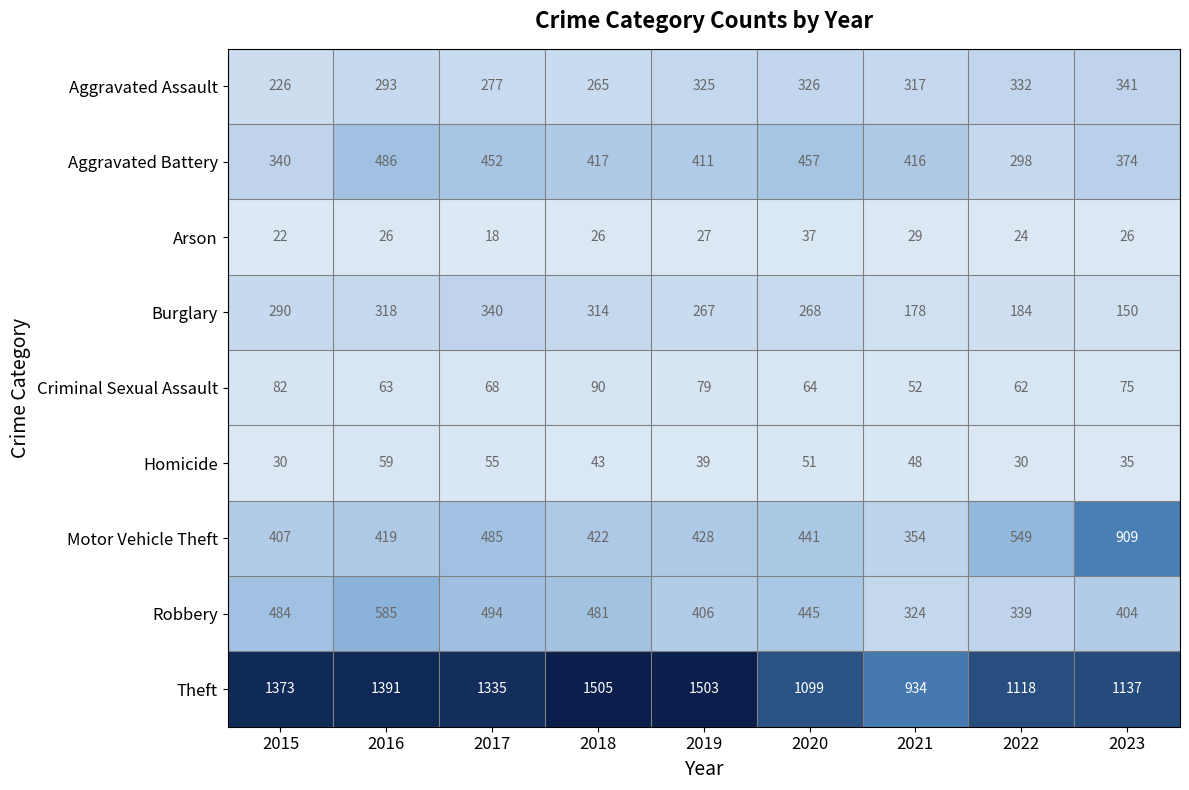

At 2020, list the series in order from largest to smallest.

Theft, Aggravated Battery, Robbery, Motor Vehicle Theft, Aggravated Assault, Burglary, Criminal Sexual Assault, Homicide, Arson